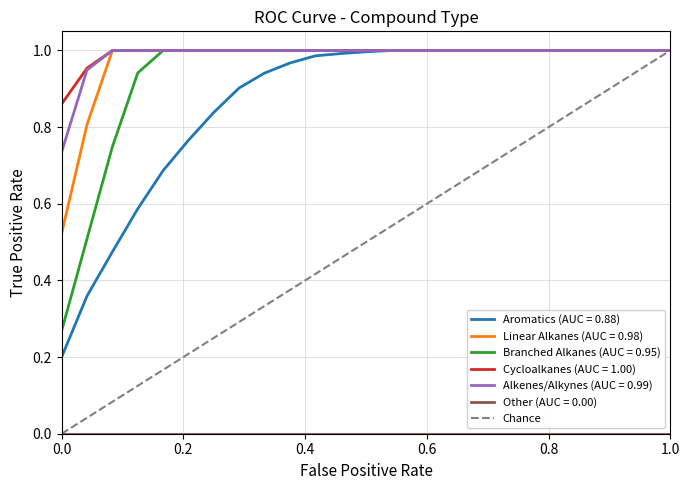

What is the difference between the maximum and minimum values?

1